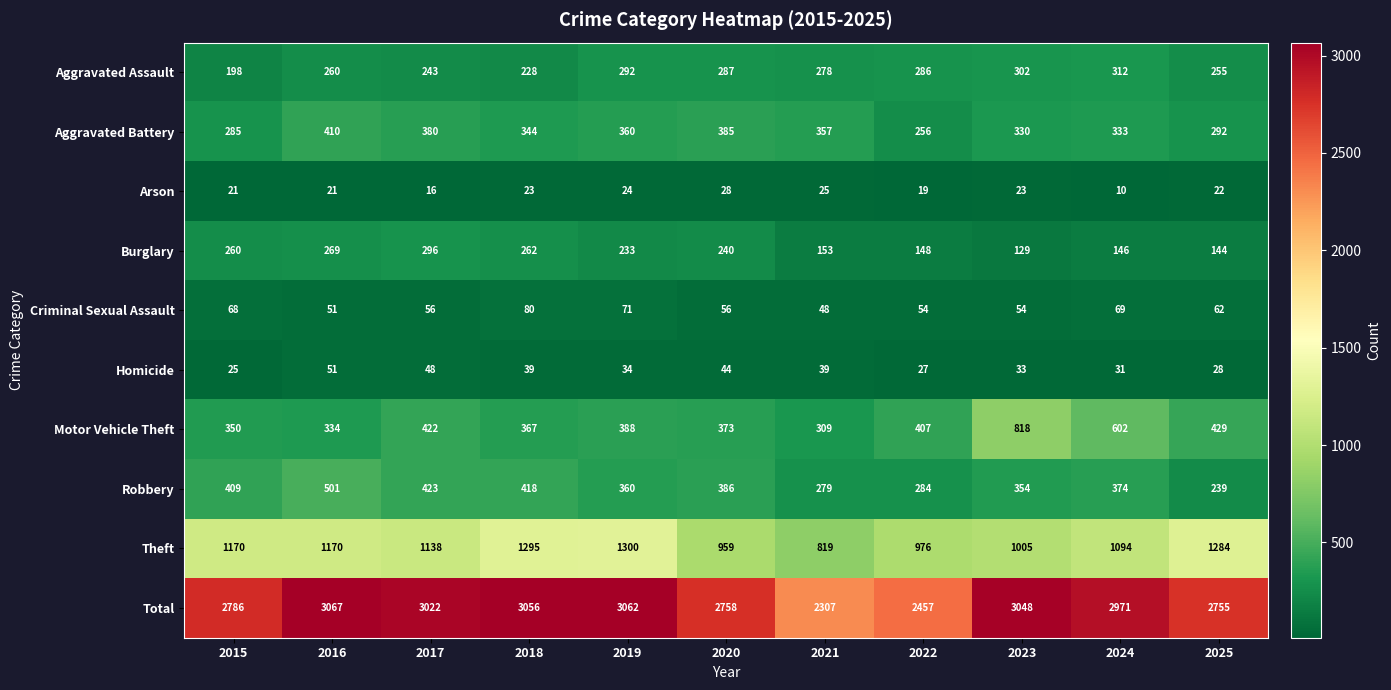

The value of Motor Vehicle Theft at 2016 is 334. True or false?

True